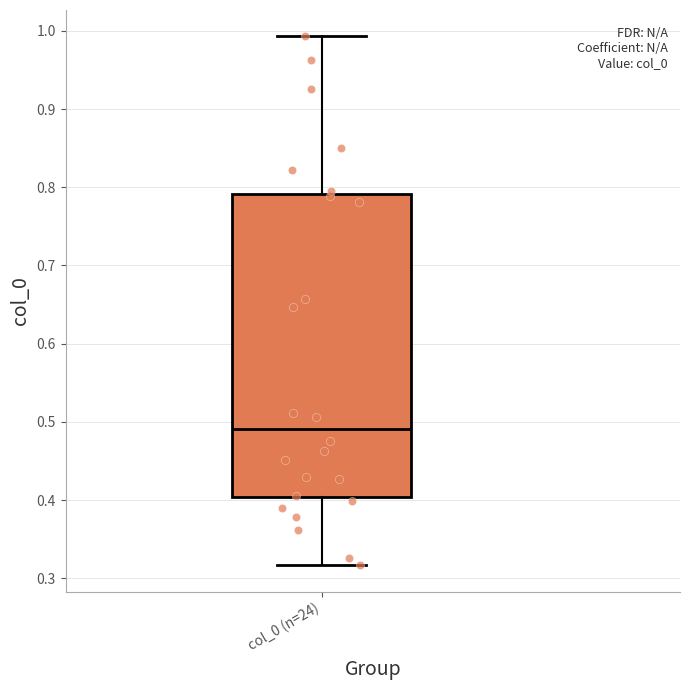

Transcribe this box plot: give where the median line is, the range the box spans, and where the two whiskers end, as read against the y-axis. The values are not printed on the chart, so give them approximately, as read against the axis.

median 0.49, box 0.40 to 0.79, whiskers 0.32 to 0.99